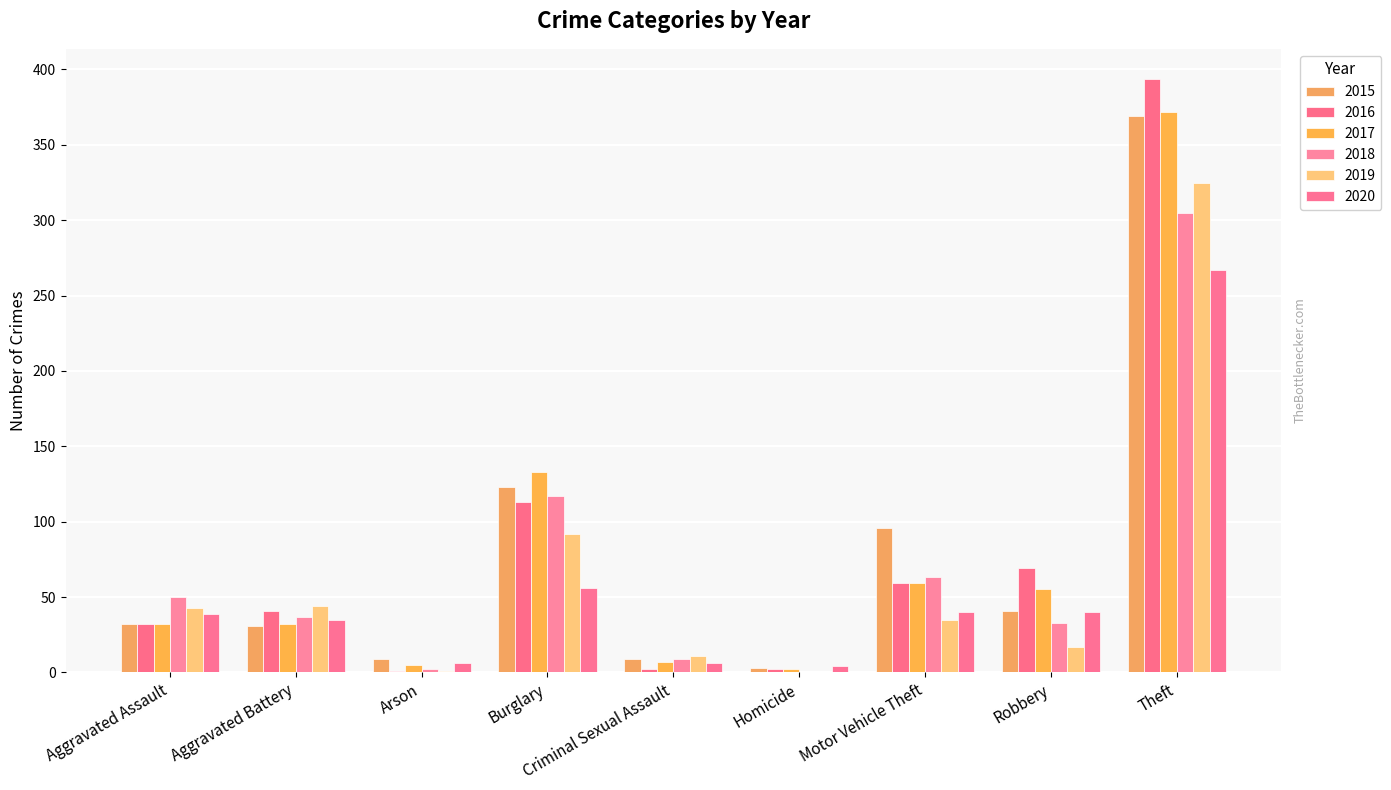

What position from the right is Motor Vehicle Theft?

3